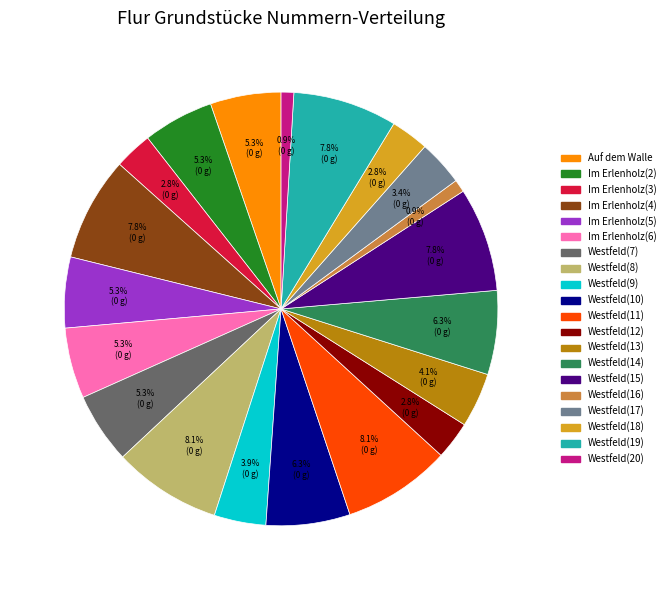

What is the ratio of the value at Westfeld(8) to the value at Im Erlenholz(5)?

1.5